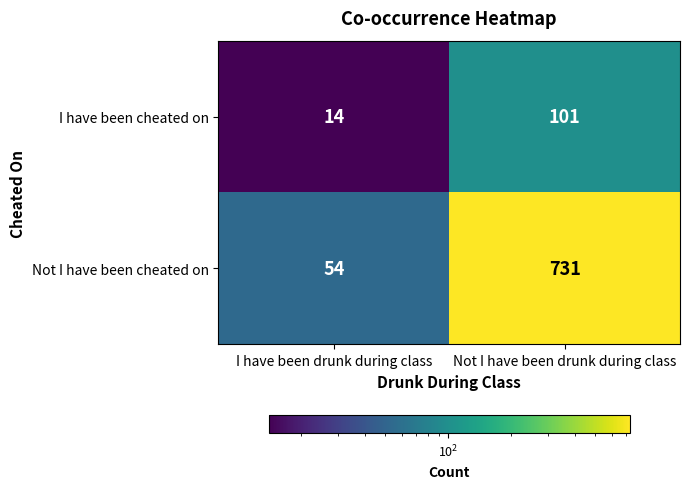

Reading right to left, extract all data points from this chart.

I have been cheated on: Not I have been drunk during class=101	I have been drunk during class=14
Not I have been cheated on: Not I have been drunk during class=731	I have been drunk during class=54